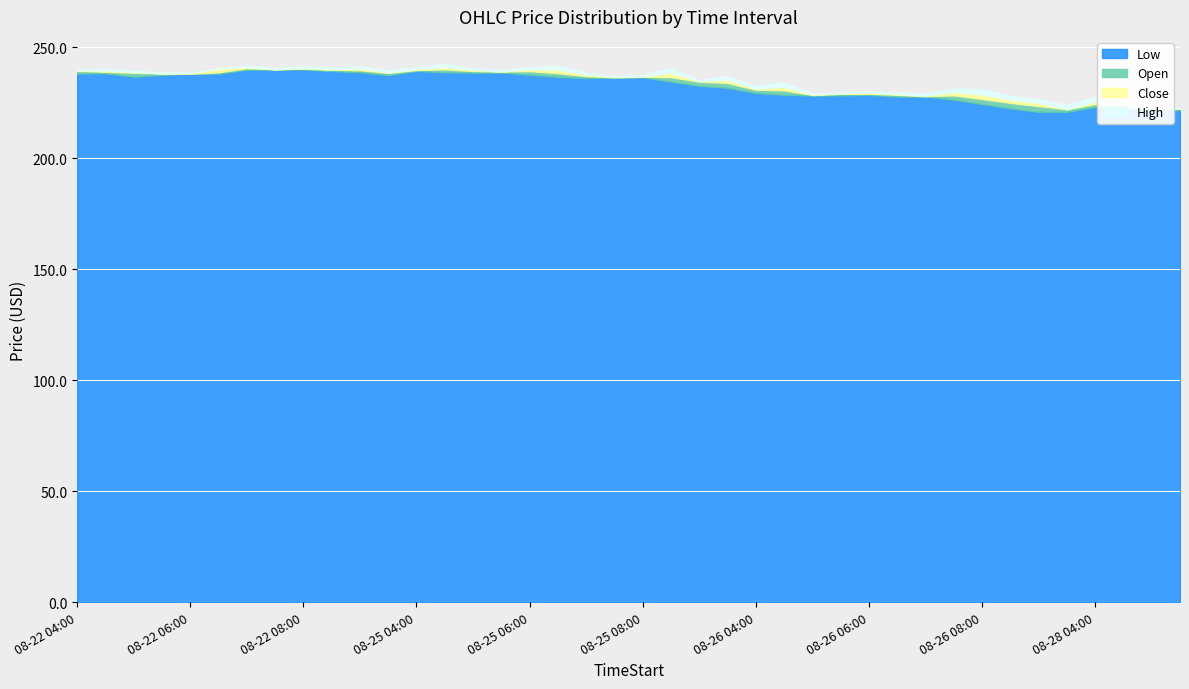

What is the difference between the maximum and minimum values in the Open series?

18.4